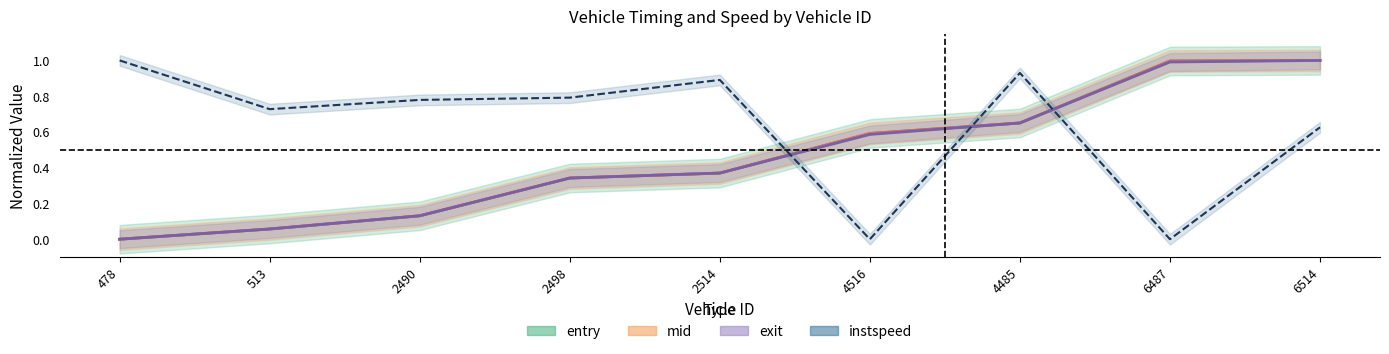

What is the average value of the exit series?

0.5